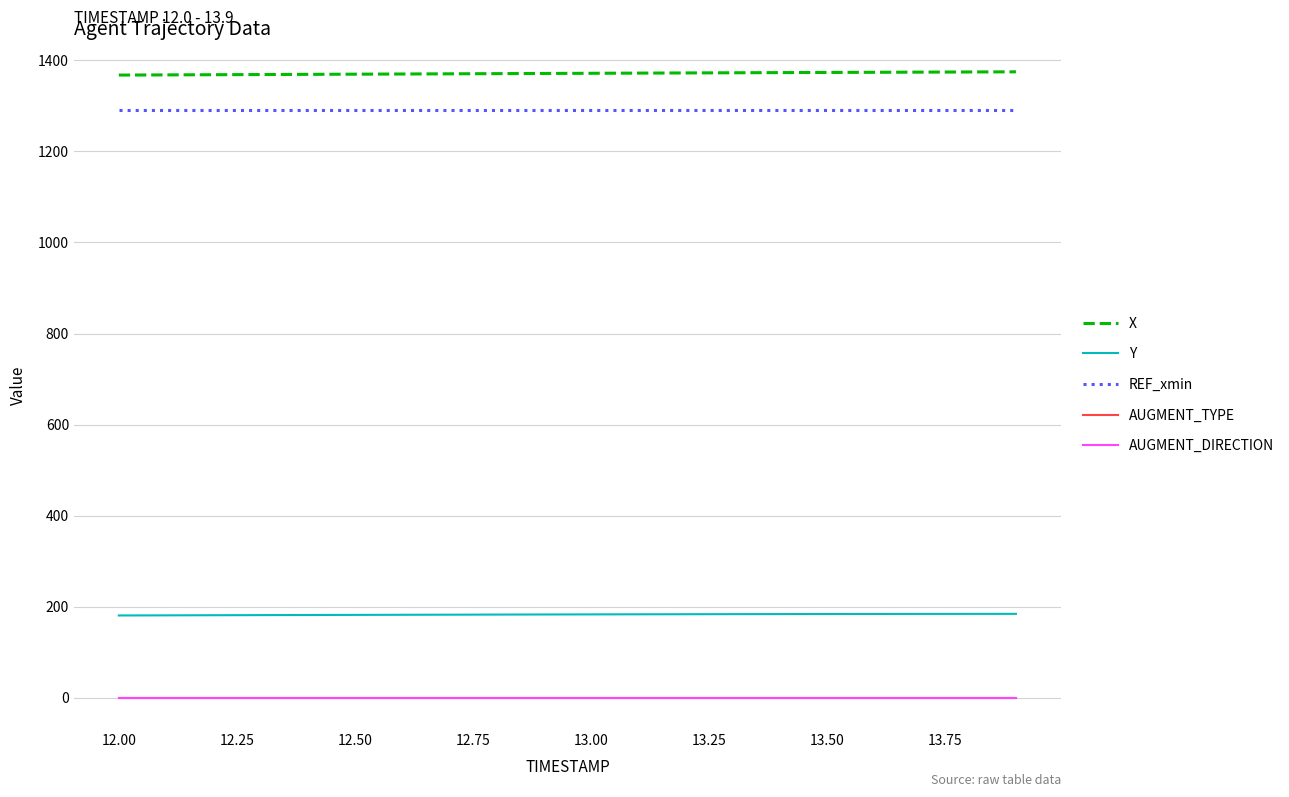

Does the chart display data point markers on the line(s)?

No